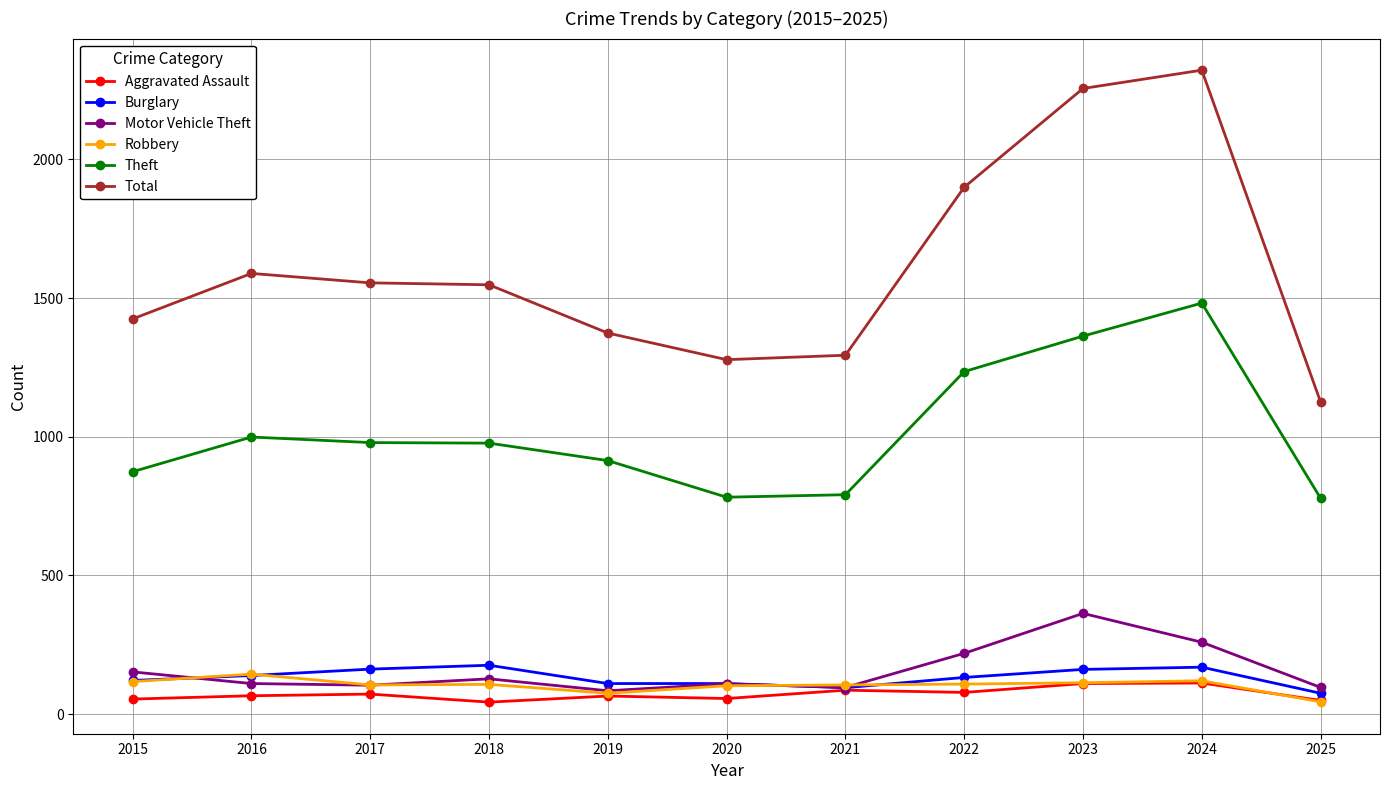

What is the total value across all series at 2021?

2467